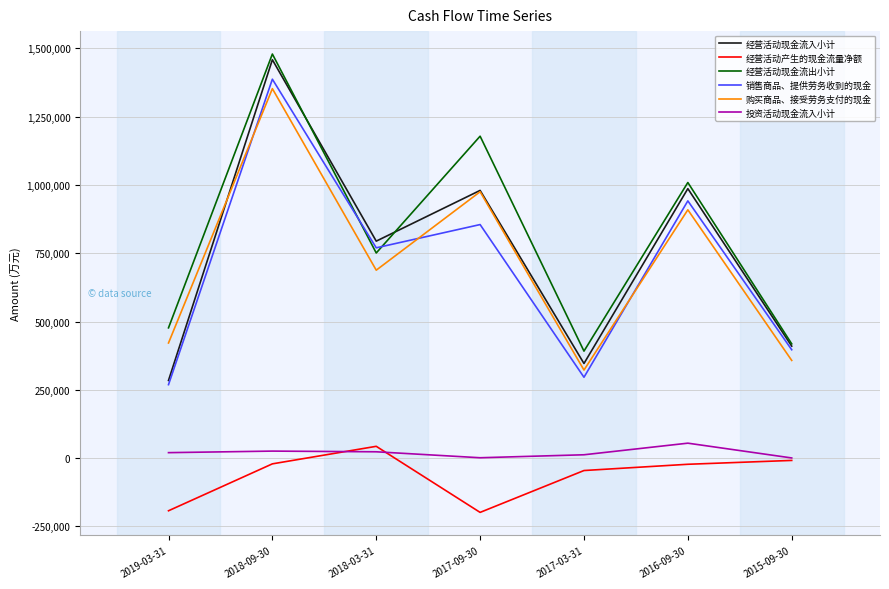

How many lines are shown in the chart?

6